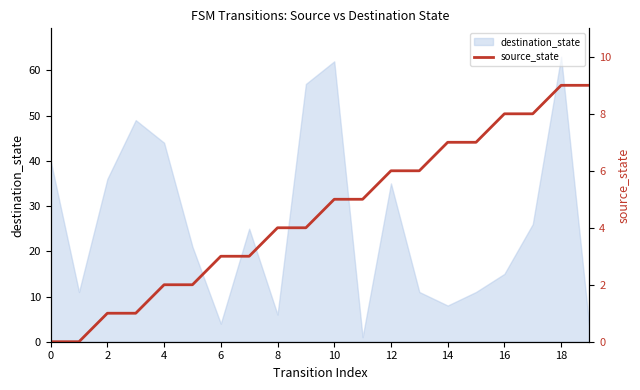

What is the sum of the values at 13 and 19?

15